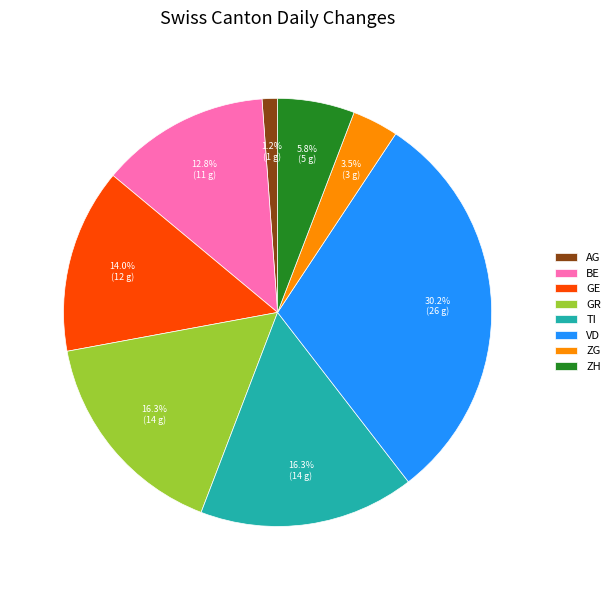

Does any single category account for the majority?

No